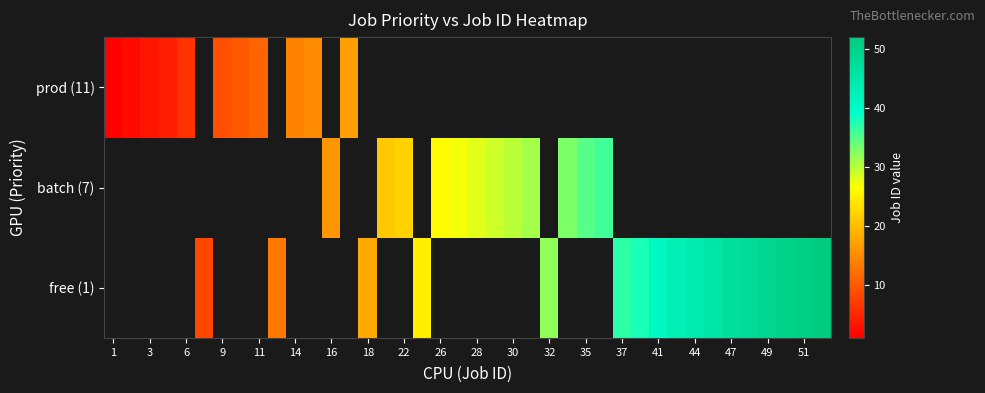

Which category has the lowest value in the batch (7) series?

1